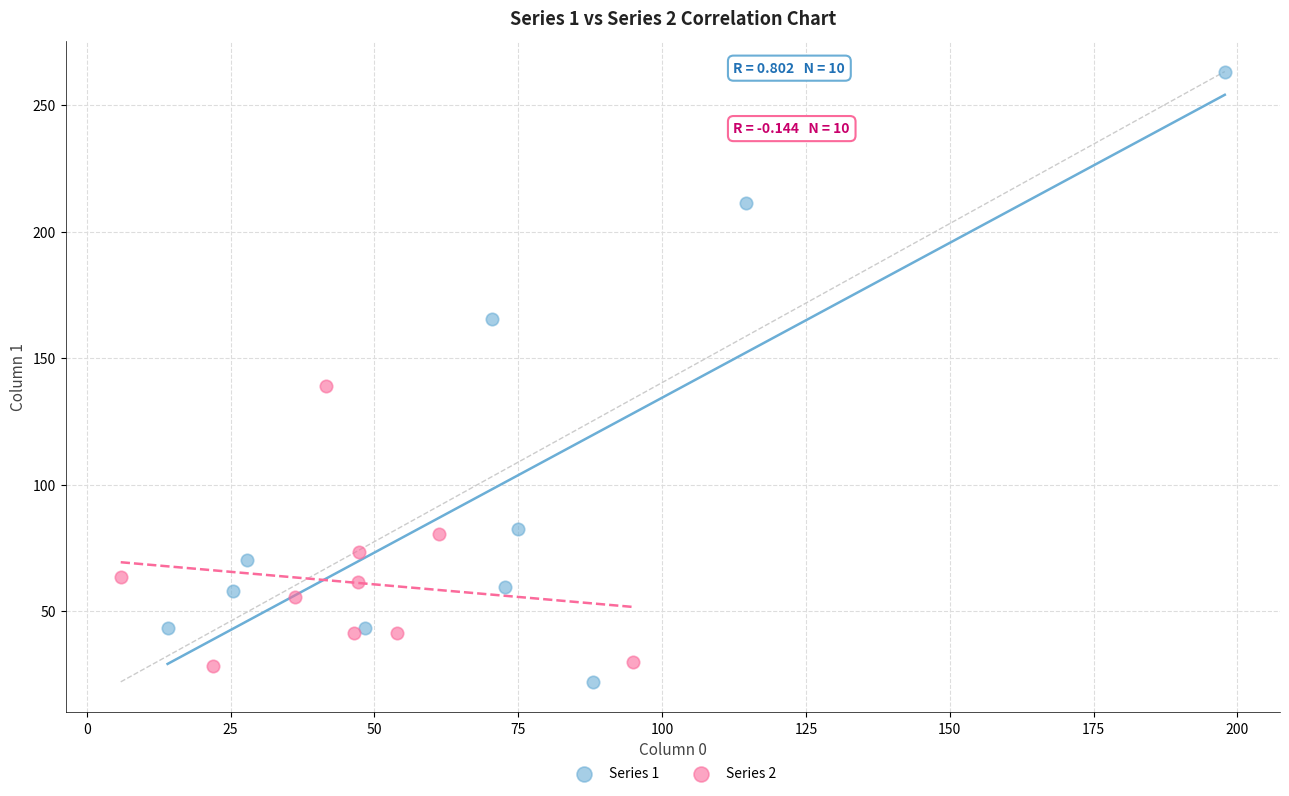

Which series has the largest Y range (max minus min)?

Series 1